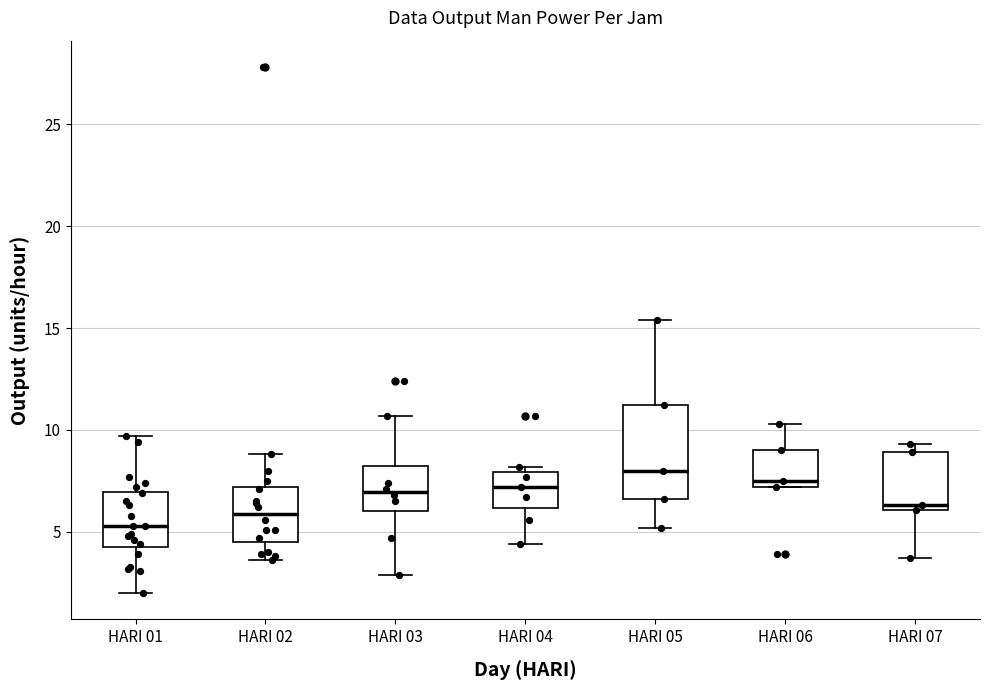

Reading left to right, read every box against the y-axis: the position of its median line, the range the box covers, and the ends of its whiskers. The values are not printed on the chart, so give them approximately, as read against the axis.

HARI 01: median 5.5, box 4.5 to 7.0, whiskers 2.0 to 9.5
HARI 02: median 6.0, box 4.5 to 7.0, whiskers 3.5 to 9.0
HARI 03: median 7.0, box 6.0 to 8.0, whiskers 3.0 to 10.5
HARI 04: median 7.0, box 6.0 to 8.0, whiskers 4.5 to 8.0 (just above the box's upper edge)
HARI 05: median 8.0, box 6.5 to 11.0, whiskers 5.0 to 15.5
HARI 06: median 7.5, box 7.0 to 9.0, whiskers 7.0 to 10.5
HARI 07: median 6.5, box 6.0 to 9.0, whiskers 3.5 to 9.5